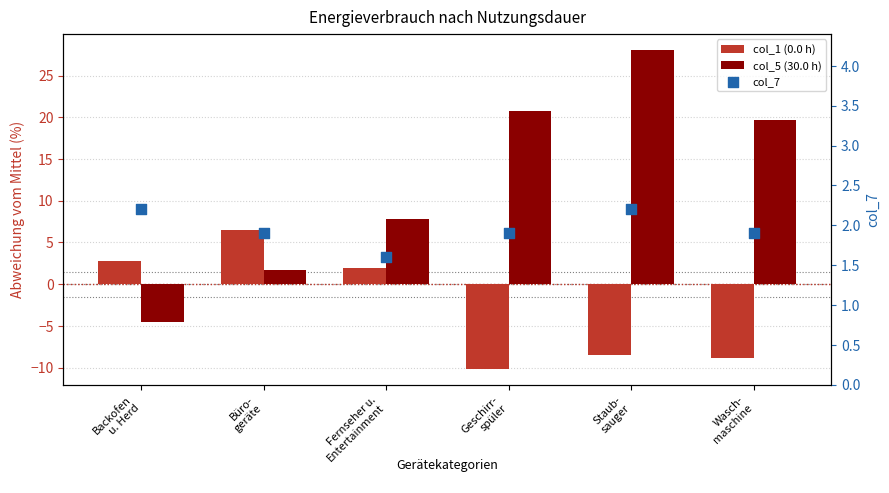

Which series reaches the minimum Y coordinate?

col_1 (0.0 h)